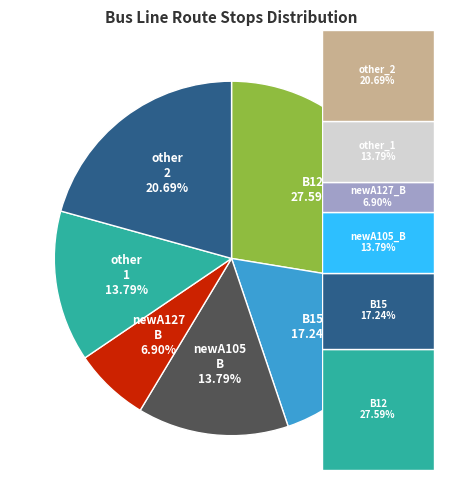

Is there any slice that represents more than half of the pie?

No